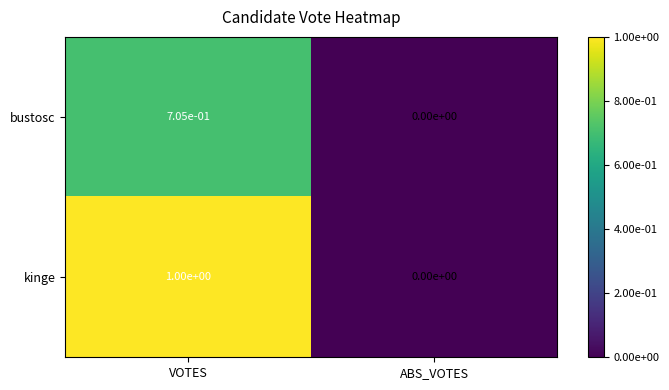

Count the number of data series in this chart.

2